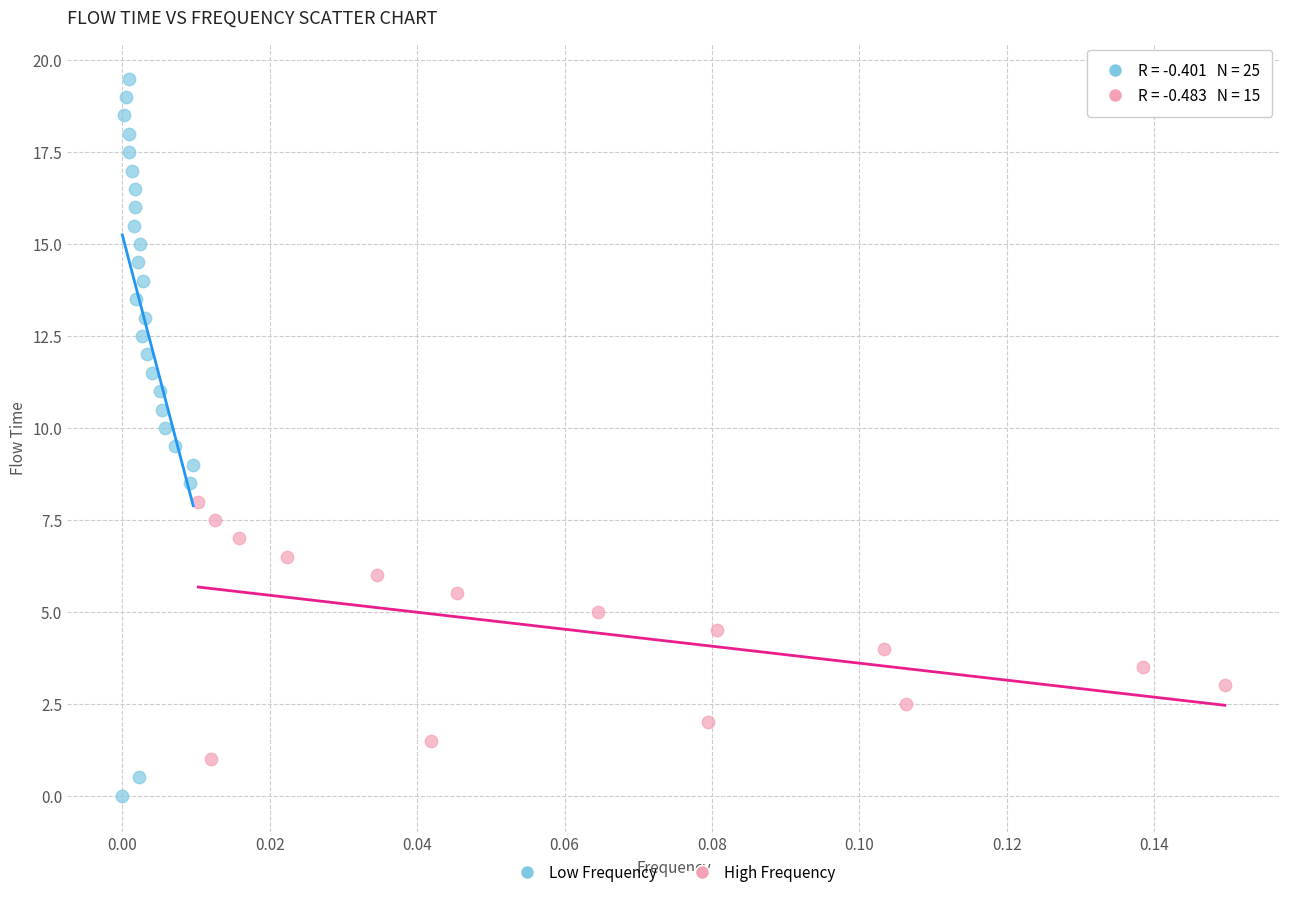

Which series contains the highest Y value?

Low Frequency